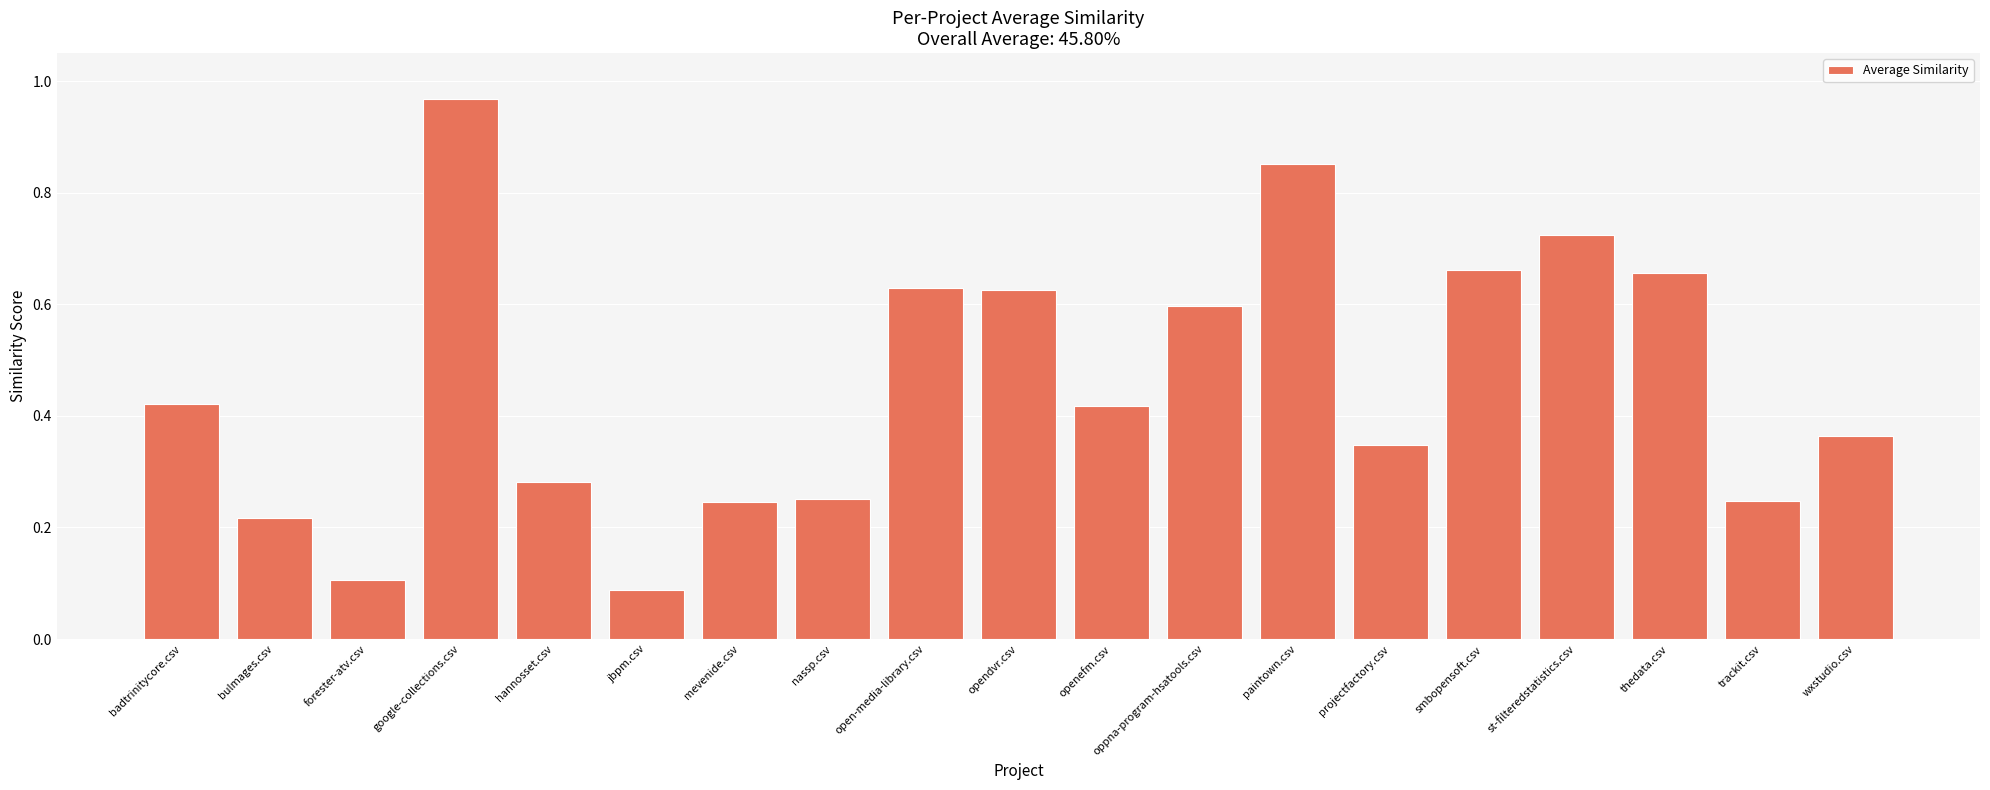

How many bars are there in total?

19